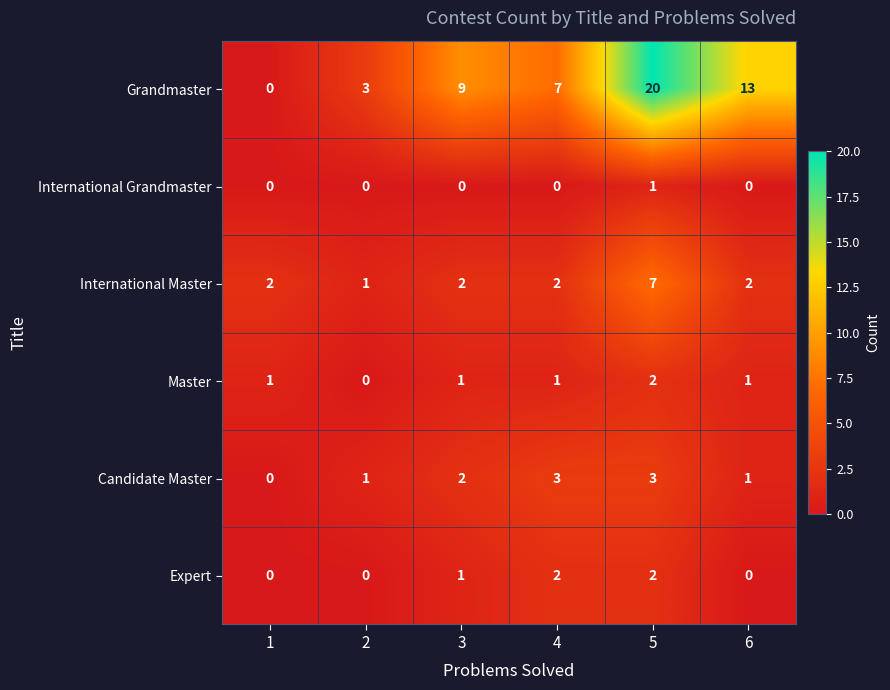

The value of International Master at 1 is 2. True or false?

True